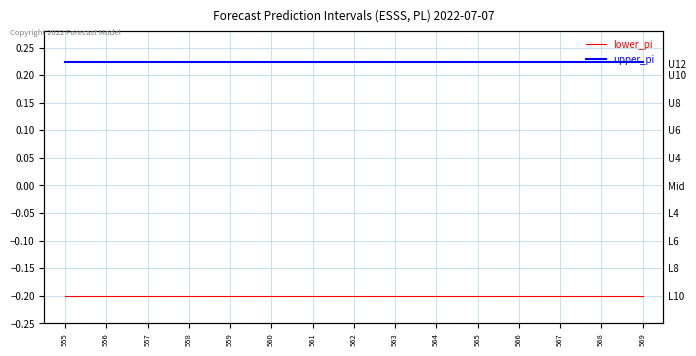

Between 557 and 563, which is larger?

557